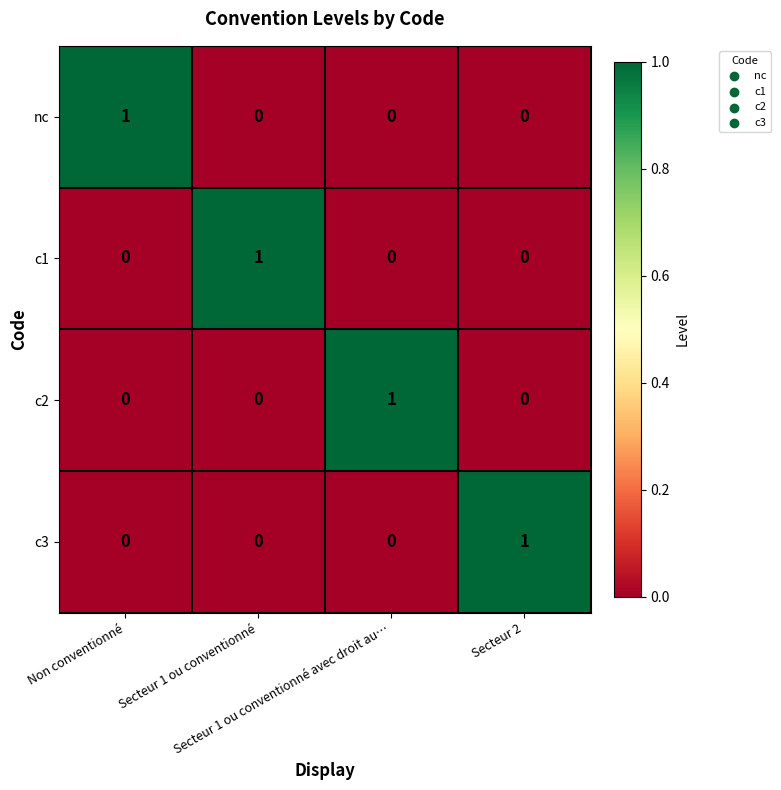

At how many categories does at least one series exceed 0?

4